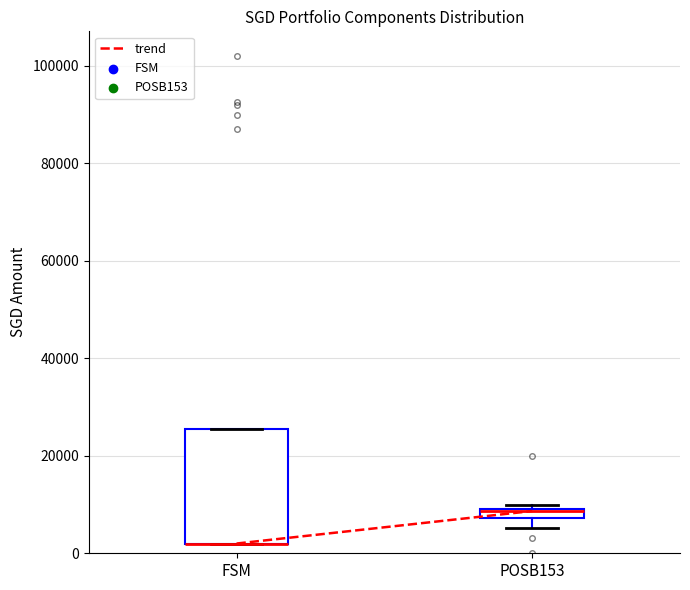

Comparing the boxes themselves (not the whiskers), which one is the tallest?

FSM